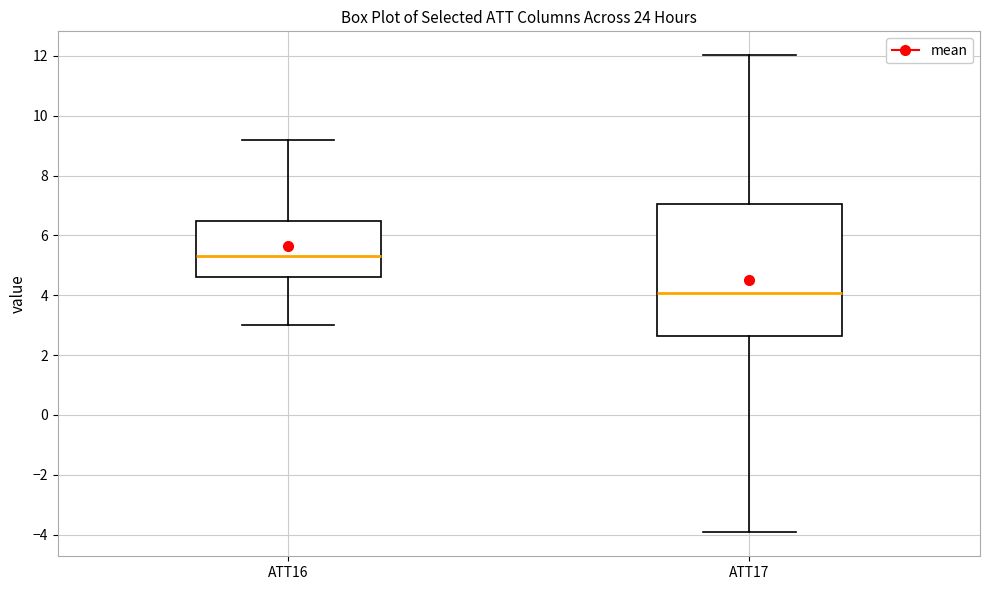

Reading left to right, transcribe this box plot: for each box, give where its median line is, the range the box spans, and where its two whiskers end, as read against the y-axis. The values are not printed on the chart, so give them approximately, as read against the axis.

ATT16: median 5.4, box 4.6 to 6.4, whiskers 3.0 to 9.2
ATT17: median 4.0, box 2.6 to 7.0, whiskers -4.0 to 12.0